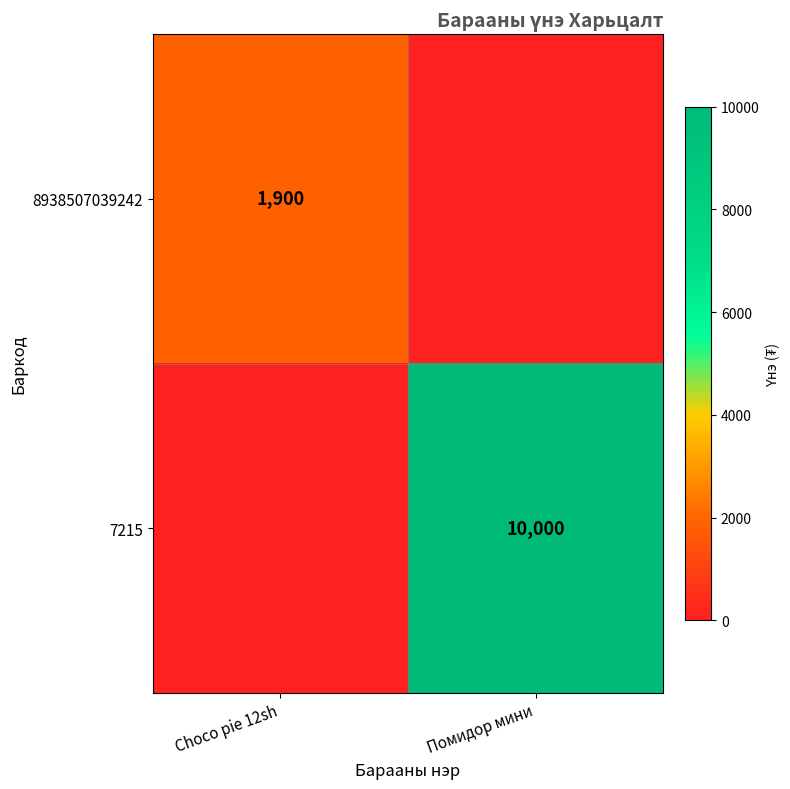

At which category does the chart reach its minimum across all series?

Помидор мини